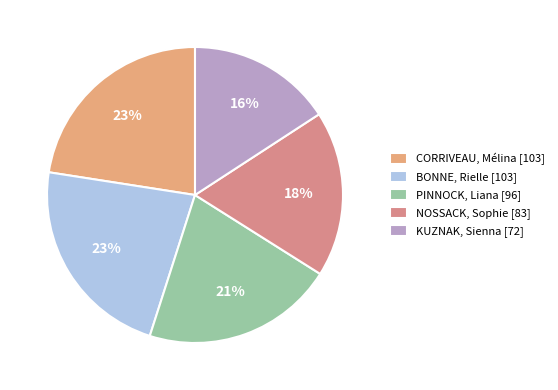

Is it true that KUZNAK, Sienna is 16% of the pie?

True